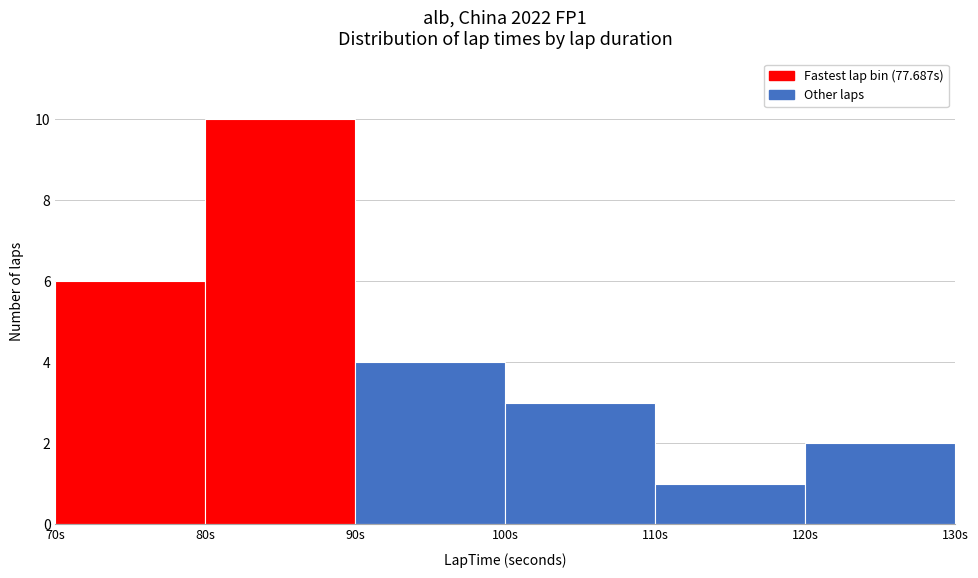

Reading left to right, transcribe this chart: for each bar, give the range it covers on the x-axis and its height. The values are not printed on the chart, so give them approximately, as read against the axis.

70 to 80: 6
80 to 90: 10
90 to 100: 4
100 to 110: 3
110 to 120: 1
120 to 130: 2